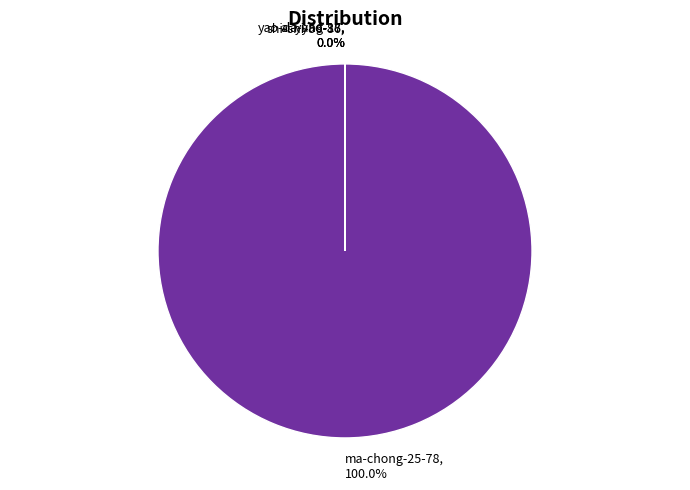

Does ma-chong-25-78 account for over 50% of the chart?

Yes